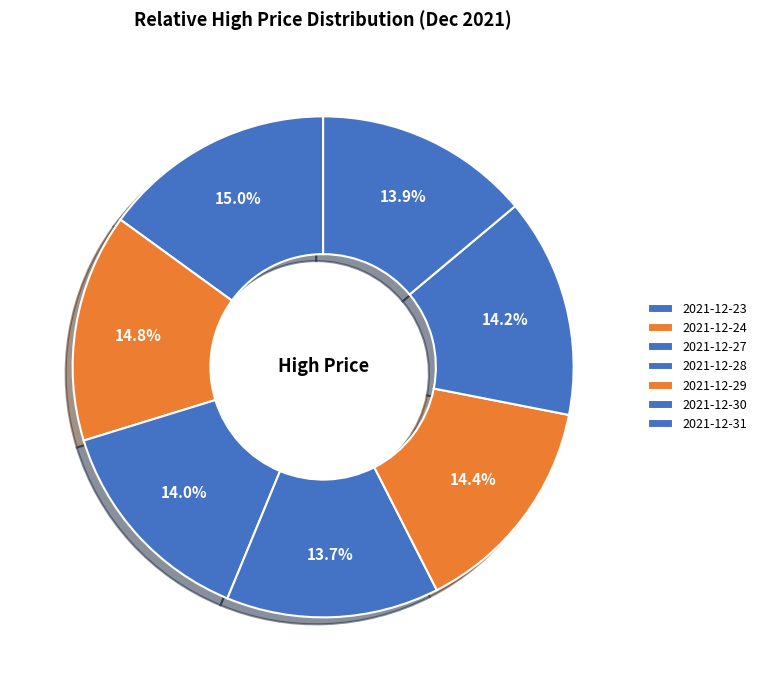

How many slices are in this pie chart?

7